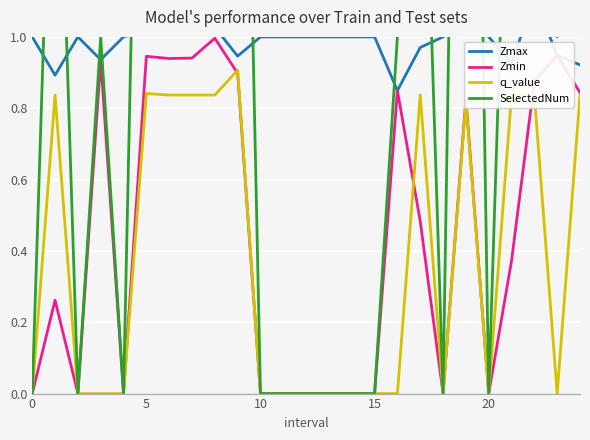

Reading right to left, what are all the values shown in this chart?

Zmax: 0.9	0.9	1.1	0.9	1.0	1.1	1.0	1.0	0.8	1.0	1.0	1.0	1.0	1.0	1.0	0.9	1.0	1.1	1.1	1.0	1.0	0.9	1.0	0.9	1.0
Zmin: 0.8	0.9	0.9	0.4	0.0	0.8	0.0	0.5	0.8	0.0	0.0	0.0	0.0	0.0	0.0	0.9	1.0	0.9	0.9	0.9	0.0	0.9	0.0	0.3	0.0
q_value: 0.8	-0.0	0.8	0.8	0.0	0.8	0.0	0.8	-0.0	0.0	0.0	0.0	0.0	0.0	0.0	0.9	0.8	0.8	0.8	0.8	0.0	-0.0	0.0	0.8	0.0
SelectedNum: 2.0	1.0	2.0	2.0	0.0	4.0	0.0	2.0	1.0	0.0	0.0	0.0	0.0	0.0	0.0	3.0	2.0	2.0	2.0	3.0	0.0	1.0	0.0	2.0	0.0